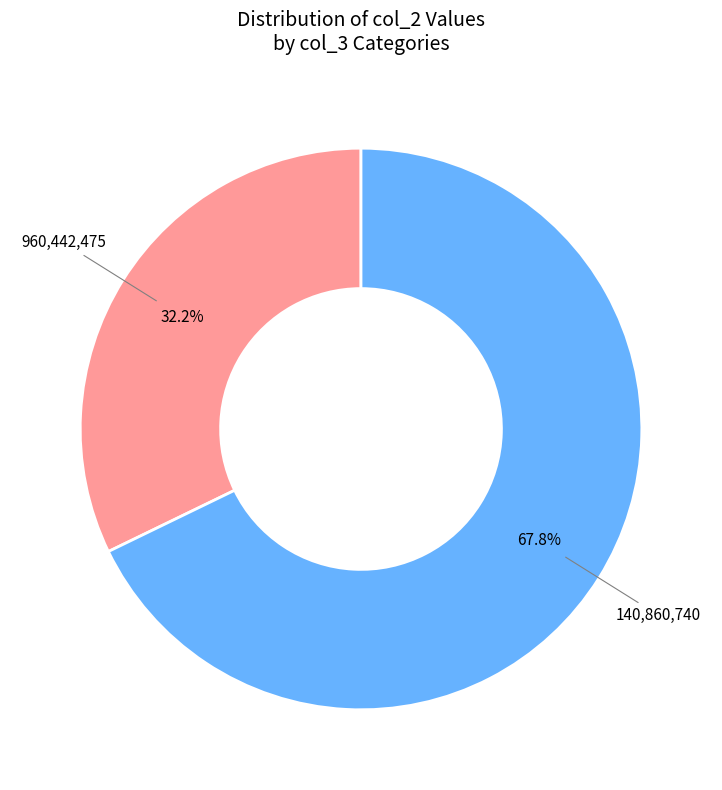

Does any single category account for the majority?

Yes